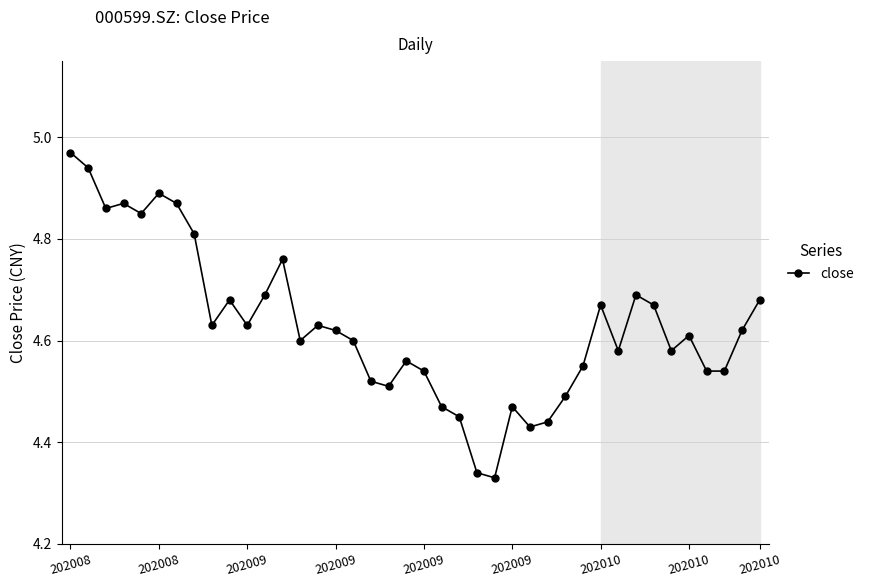

True or false: the data has more than 0 interior local peaks.

True